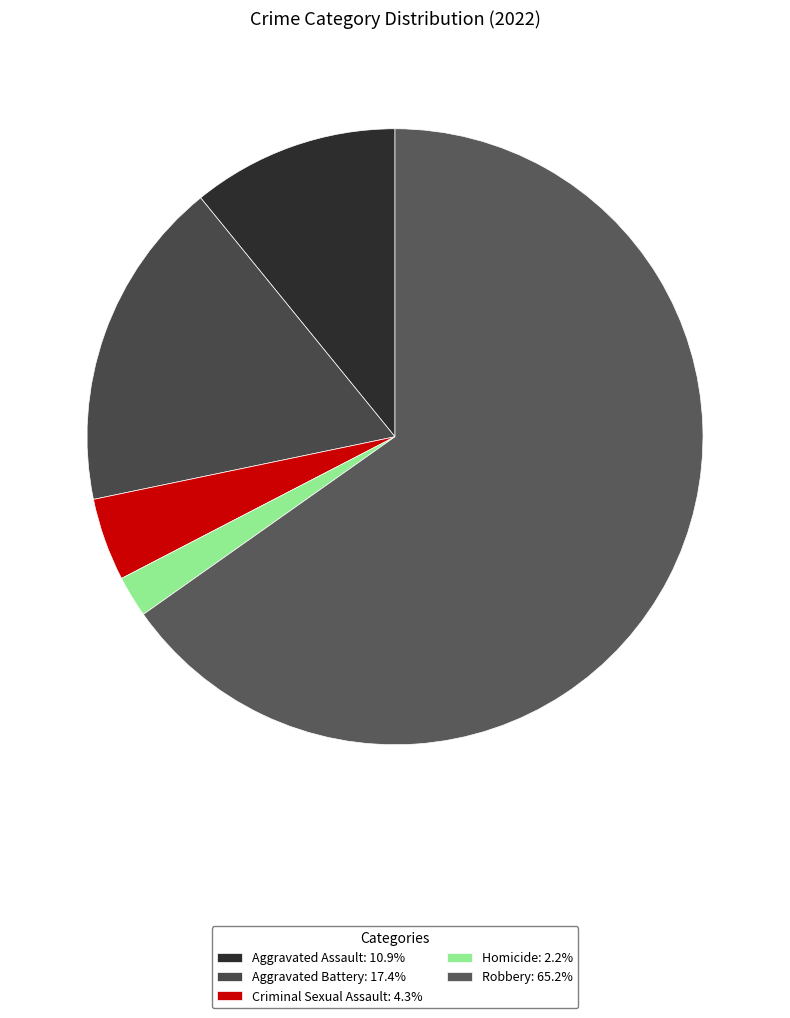

Is Aggravated Assault the majority of the pie?

No